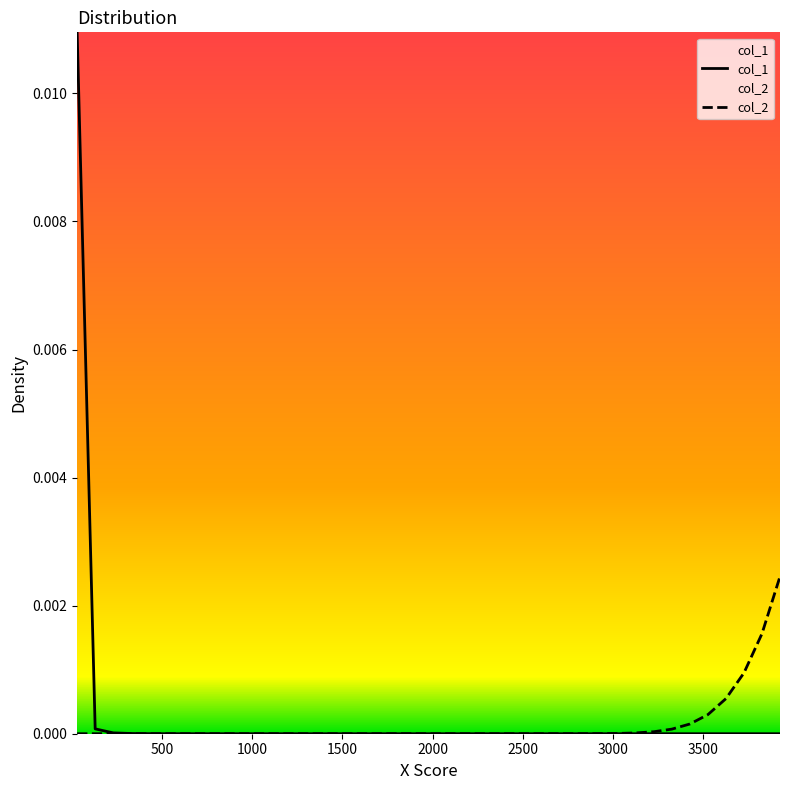

How many intersections are there between col_2 and col_1?

3